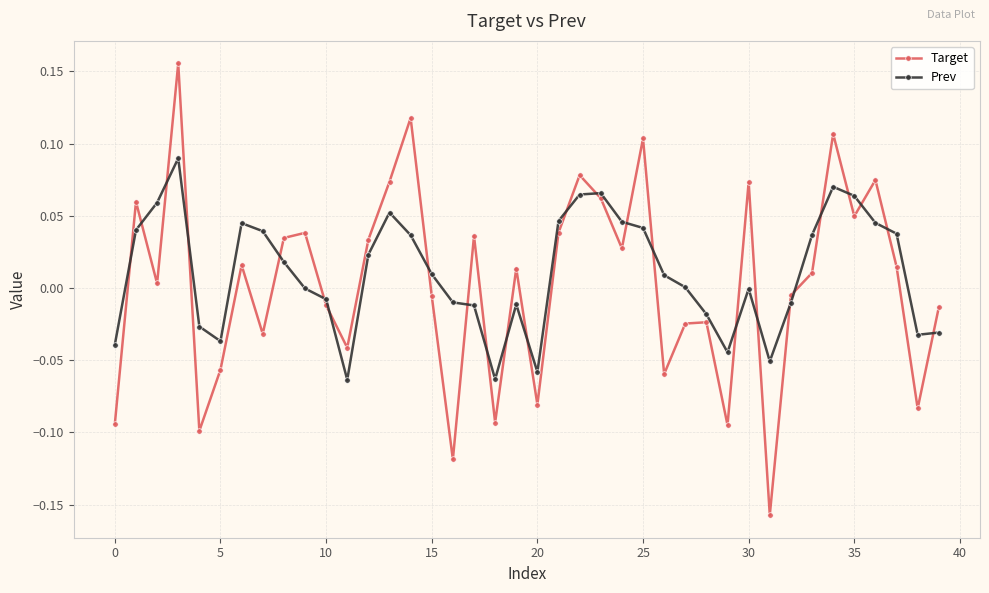

True or false: Prev has more than 2 points higher than both neighbors.

True